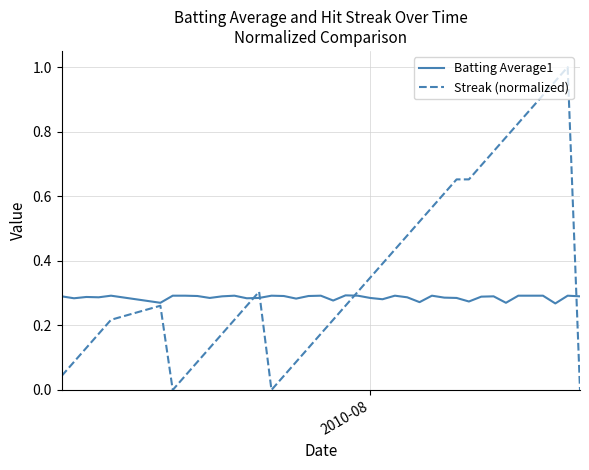

Which series has the largest total across all categories?

Streak (normalized)